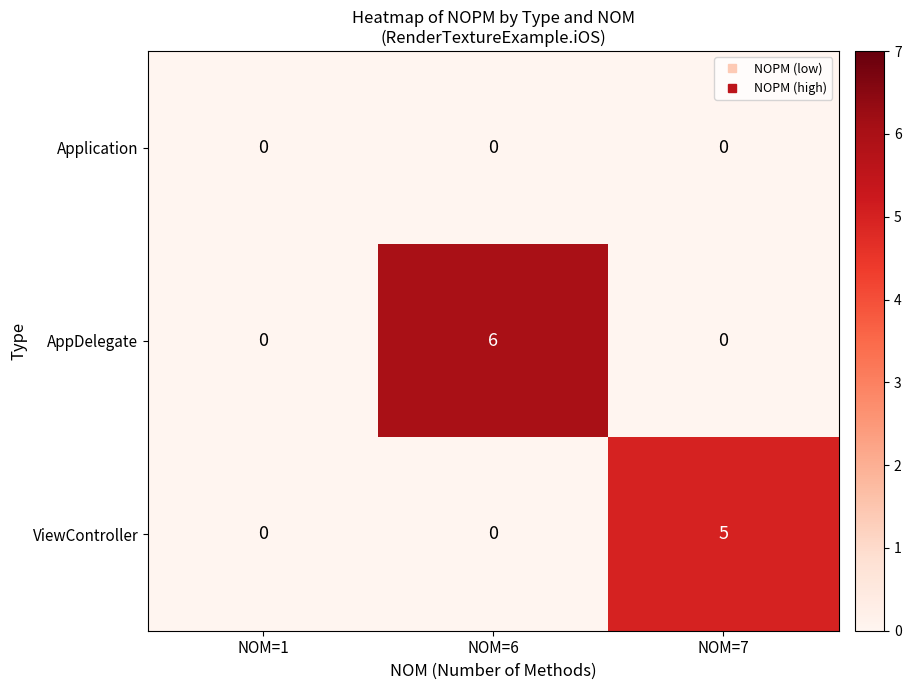

List the series in order of their peak value, highest first.

AppDelegate, ViewController, Application